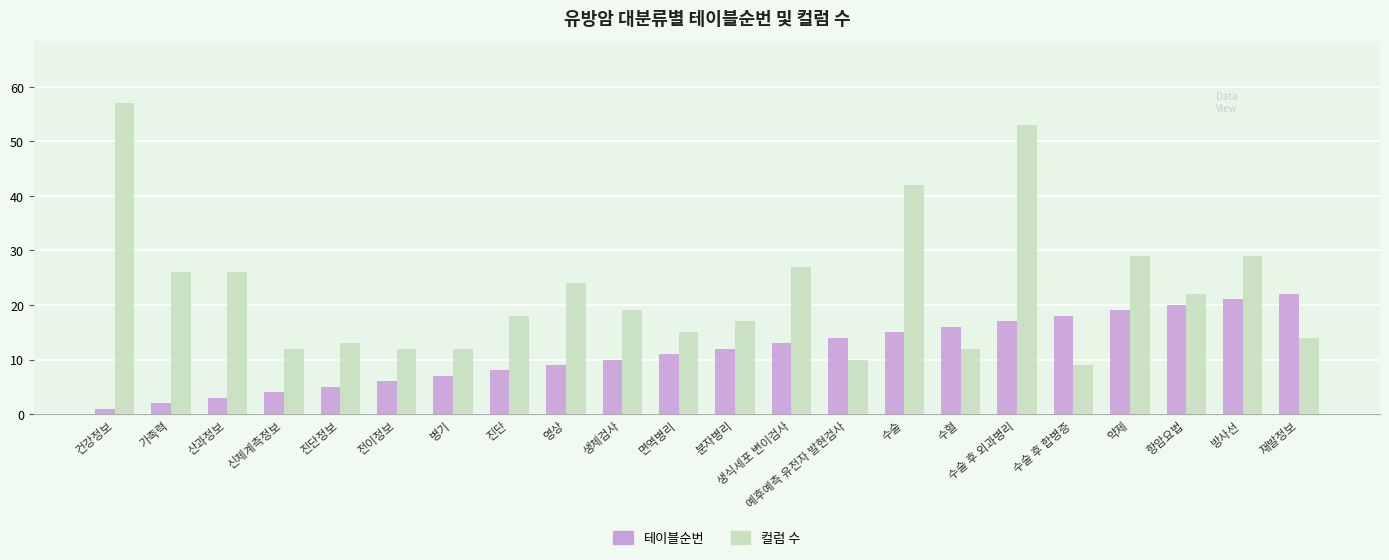

Between 건강정보 and 방사선, which series saw the biggest shift?

컬럼 수